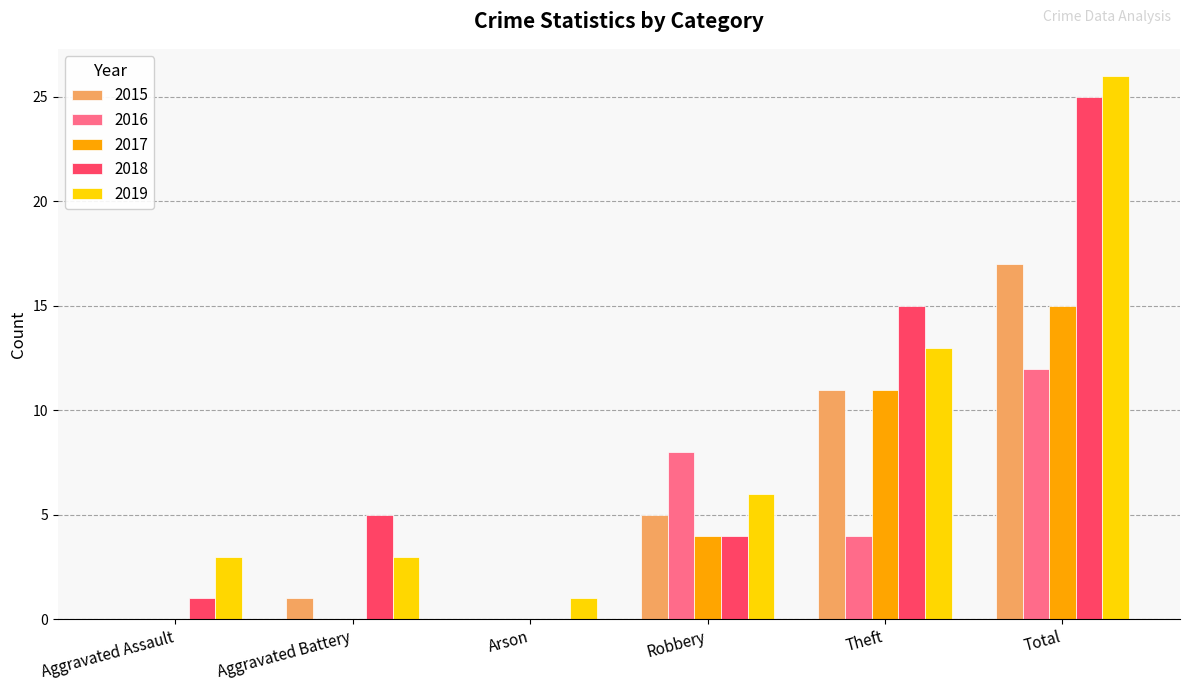

How many series are shown in this chart?

5